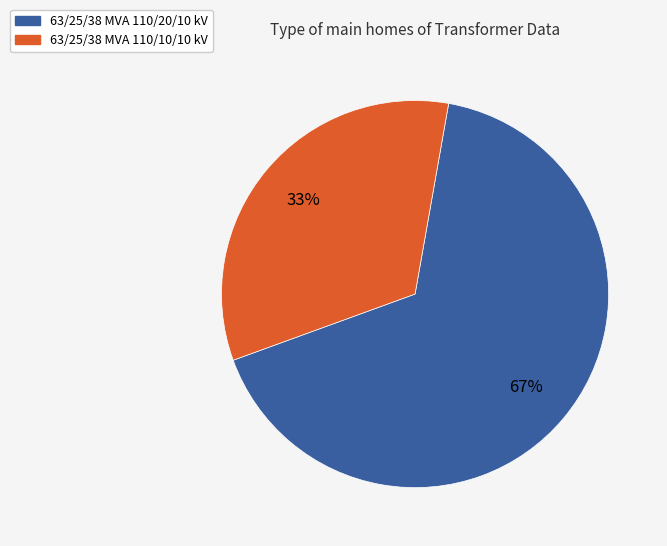

What is the largest slice in the pie chart?

63/25/38 MVA 110/20/10 kV